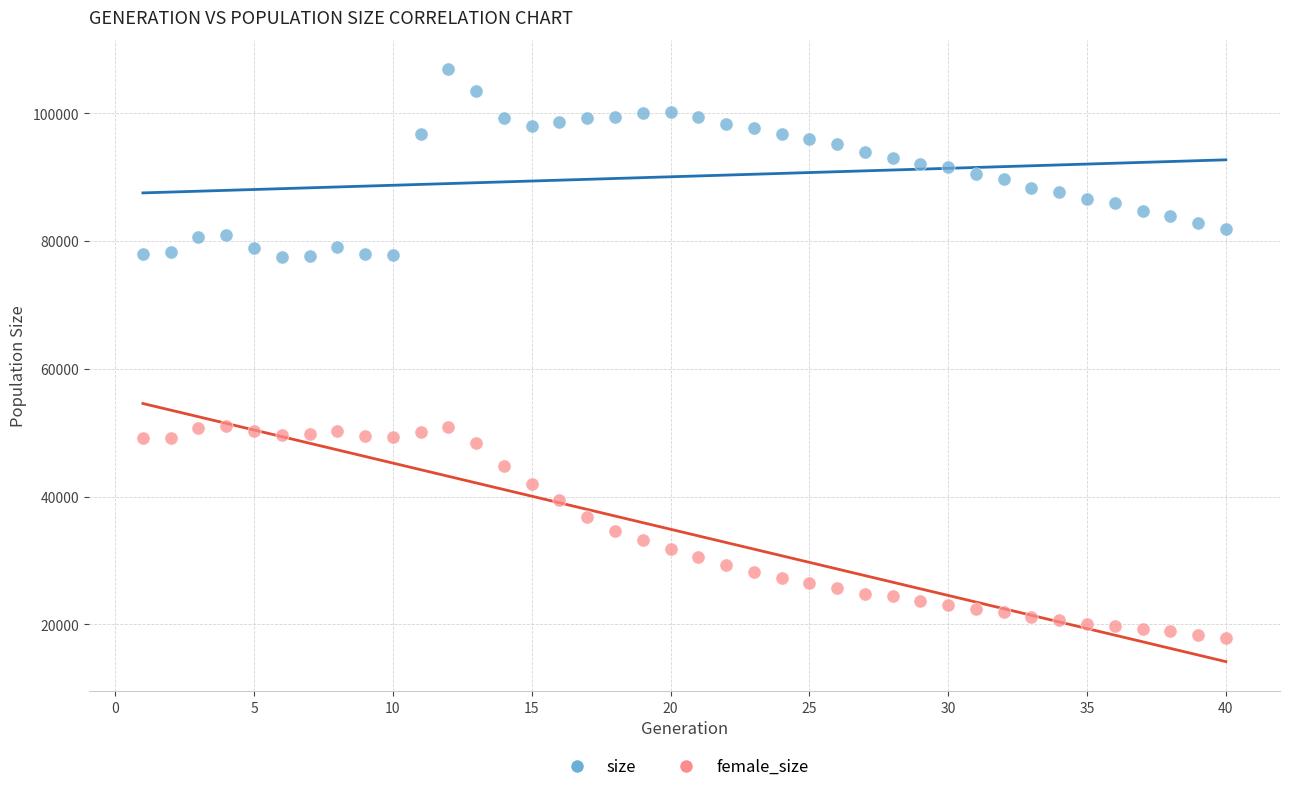

Which series has the largest Y range (max minus min)?

female_size